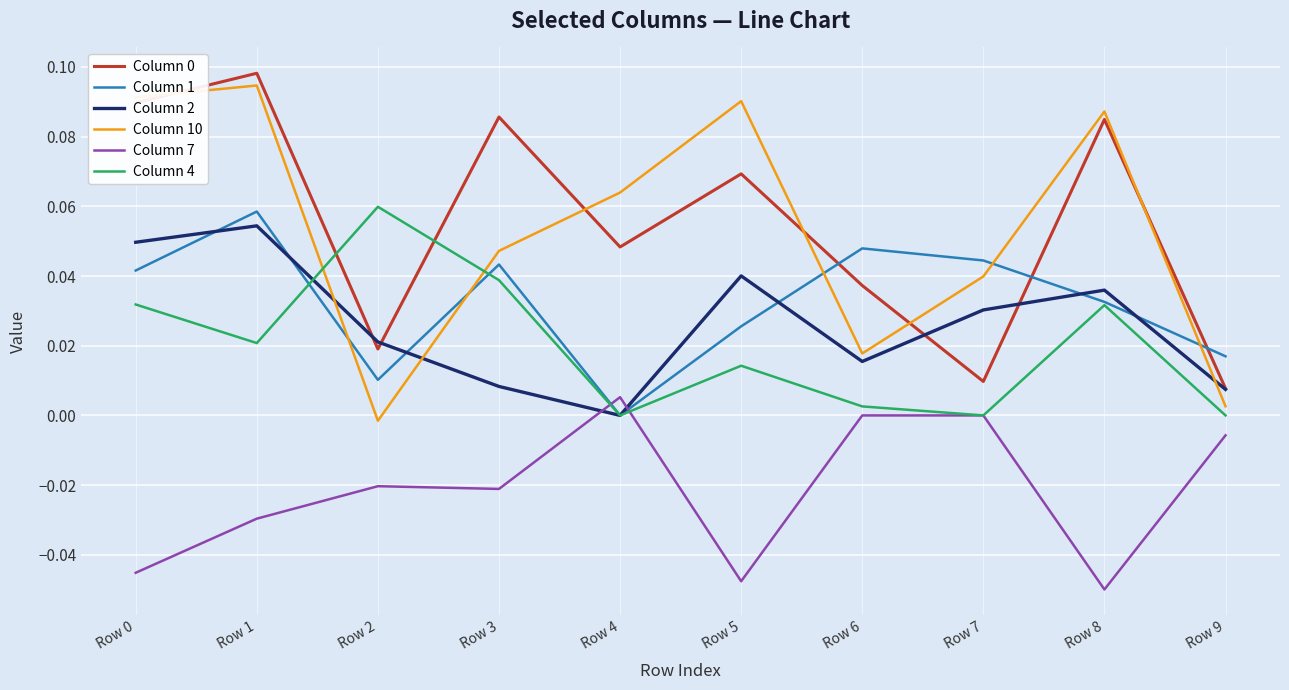

At which category is the sum across all series the highest?

Row 1